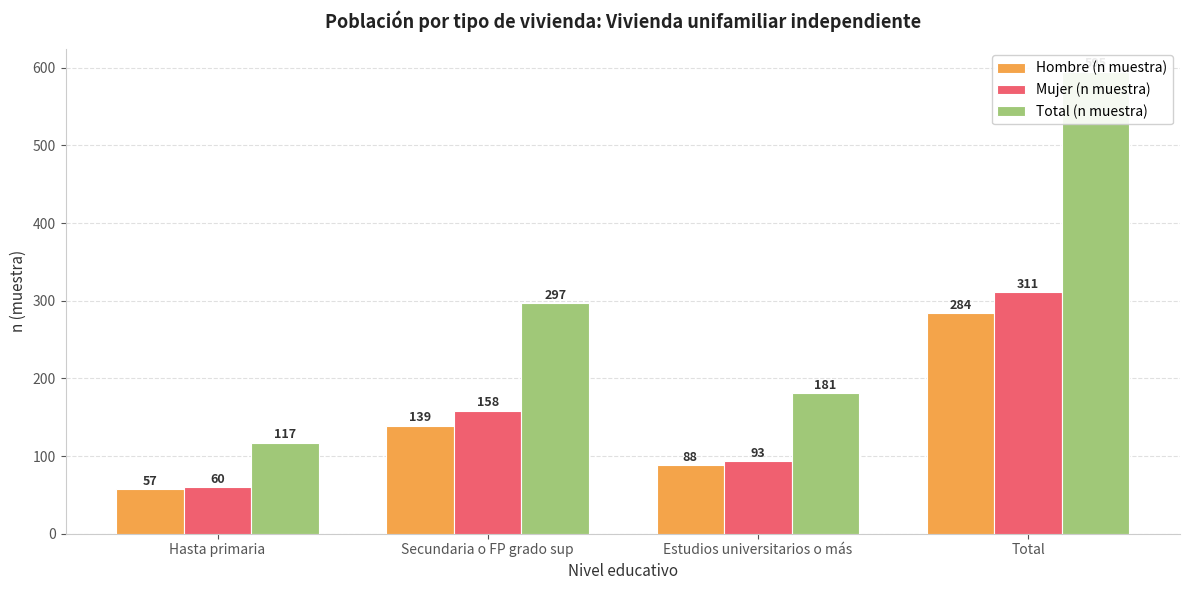

Reading left to right, what are all the values shown in this chart?

Hombre (n muestra): Hasta primaria=57	Secundaria o FP grado sup=139	Estudios universitarios o más=88	Total=284
Mujer (n muestra): Hasta primaria=60	Secundaria o FP grado sup=158	Estudios universitarios o más=93	Total=311
Total (n muestra): Hasta primaria=117	Secundaria o FP grado sup=297	Estudios universitarios o más=181	Total=595